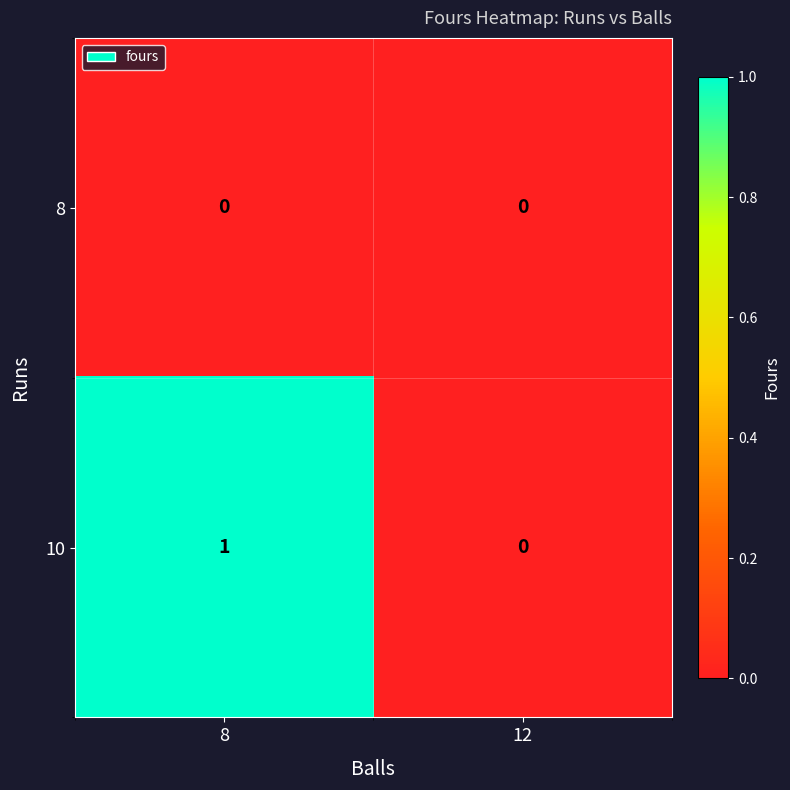

List the series in order of their peak value, highest first.

10, 8